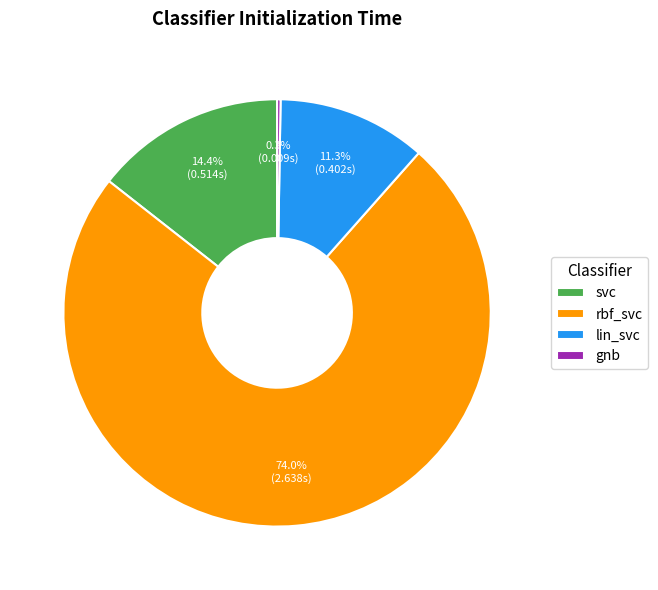

How much of the chart is everything except lin_svc?

88.7%